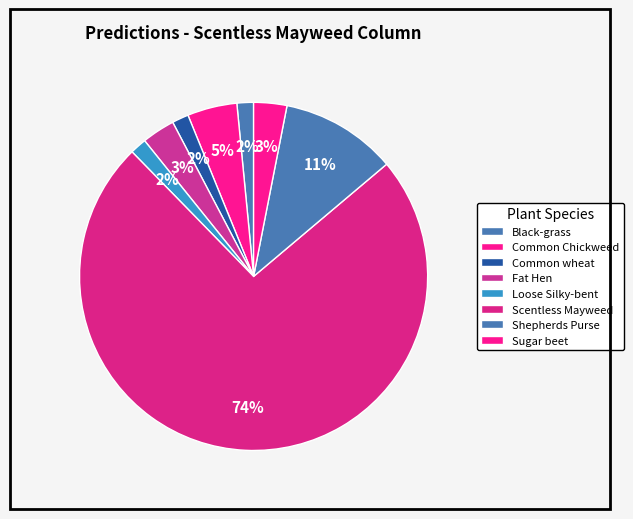

What is the change in value from Black-grass to Common Chickweed?

+2